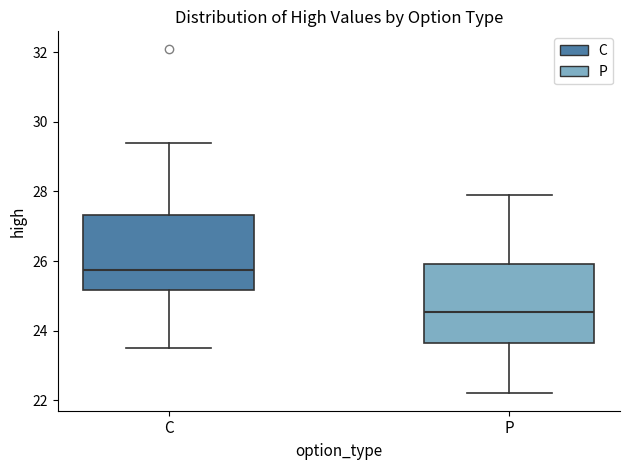

Reading left to right, transcribe this box plot: for each box, give where its median line is, the range the box spans, and where its two whiskers end, as read against the y-axis. The values are not printed on the chart, so give them approximately, as read against the axis.

C: median 25.8, box 25.2 to 27.4, whiskers 23.6 to 29.4
P: median 24.6, box 23.6 to 26.0, whiskers 22.2 to 28.0